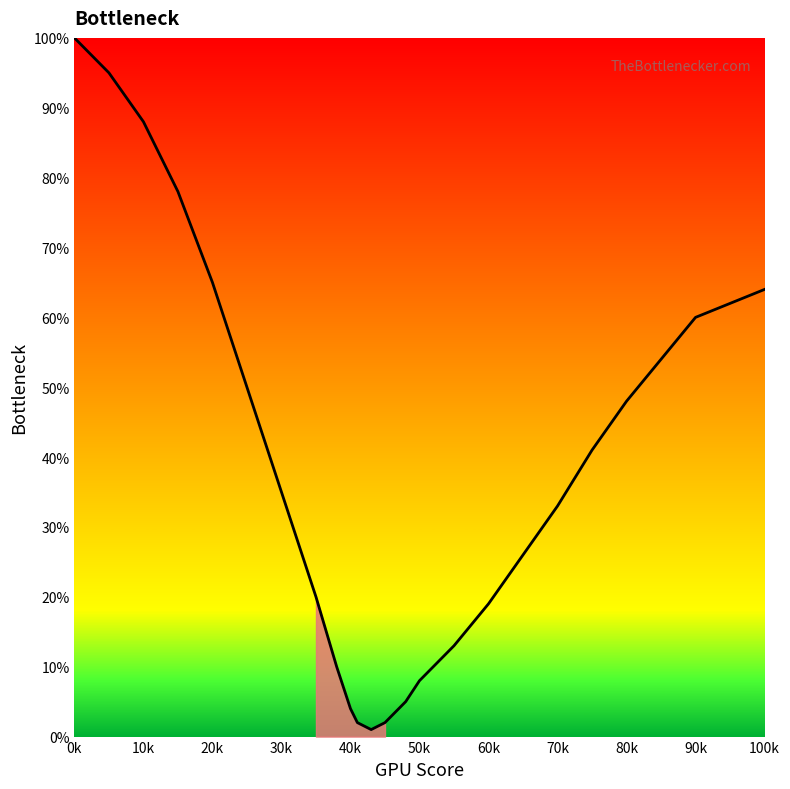

What is the greatest value displayed?

100